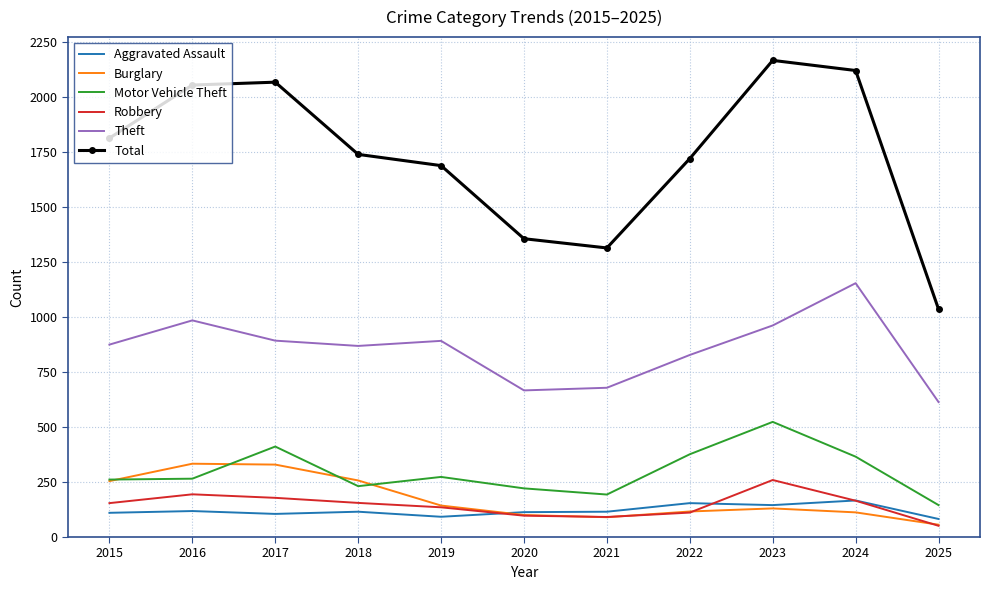

What is the minimum value shown in the chart?

51